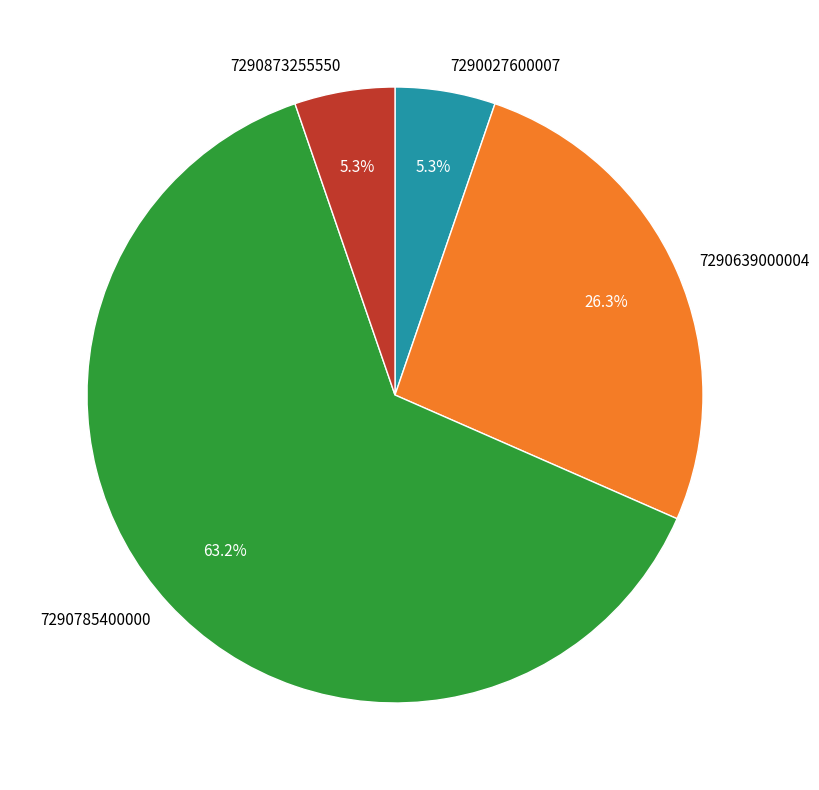

What percentage is the 7290027600007 slice, to the nearest percent?

5%